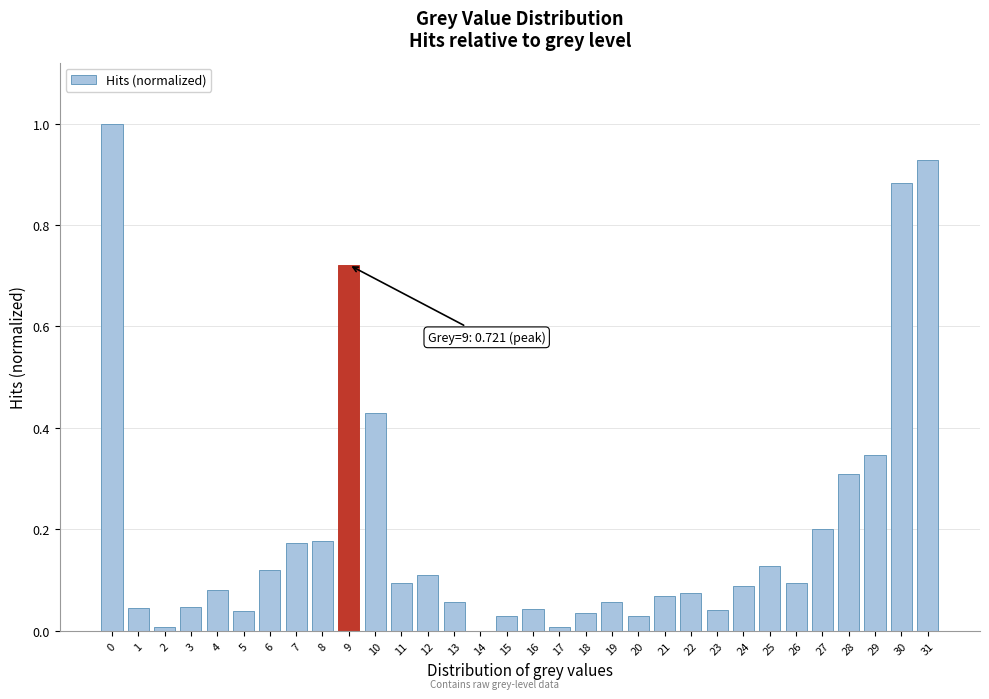

The value at 23 is 0.1. True or false?

False